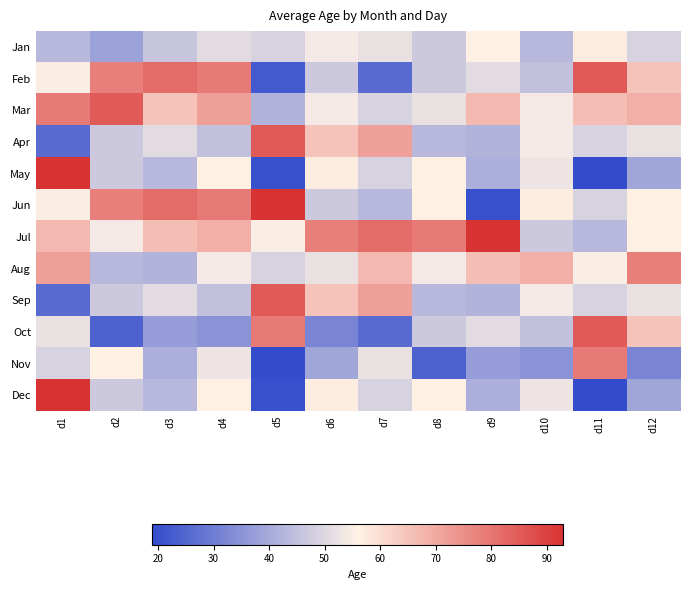

How many categories are shown in the chart?

12